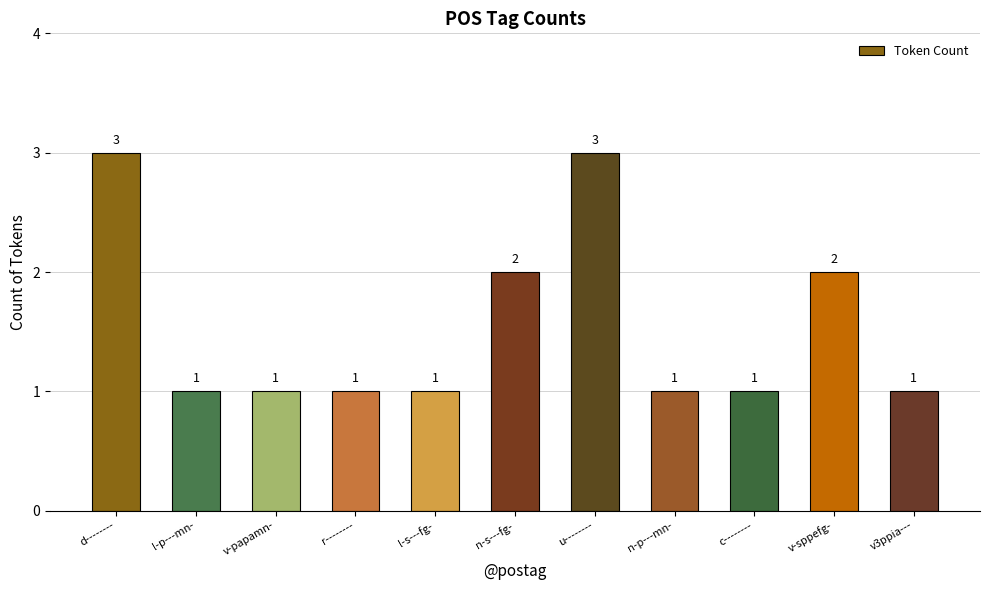

Reading left to right, what are all the values shown in this chart?

d--------=3	l-p---mn-=1	v-papamn-=1	r--------=1	l-s---fg-=1	n-s---fg-=2	u--------=3	n-p---mn-=1	c--------=1	v-sppefg-=2	v3ppia---=1